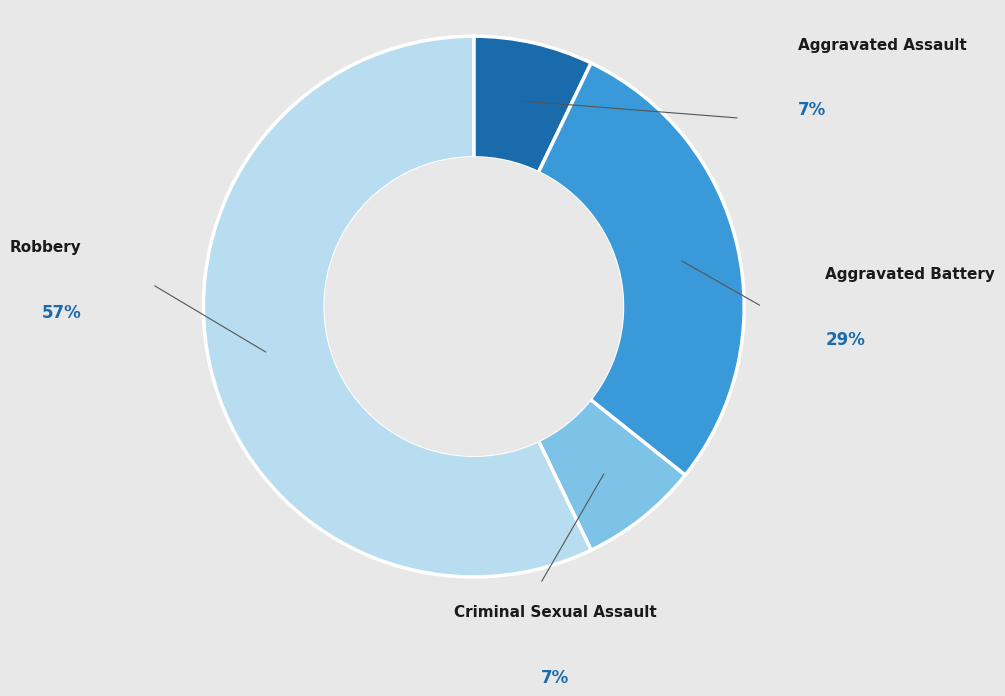

Does Robbery represent more than half of the total?

Yes